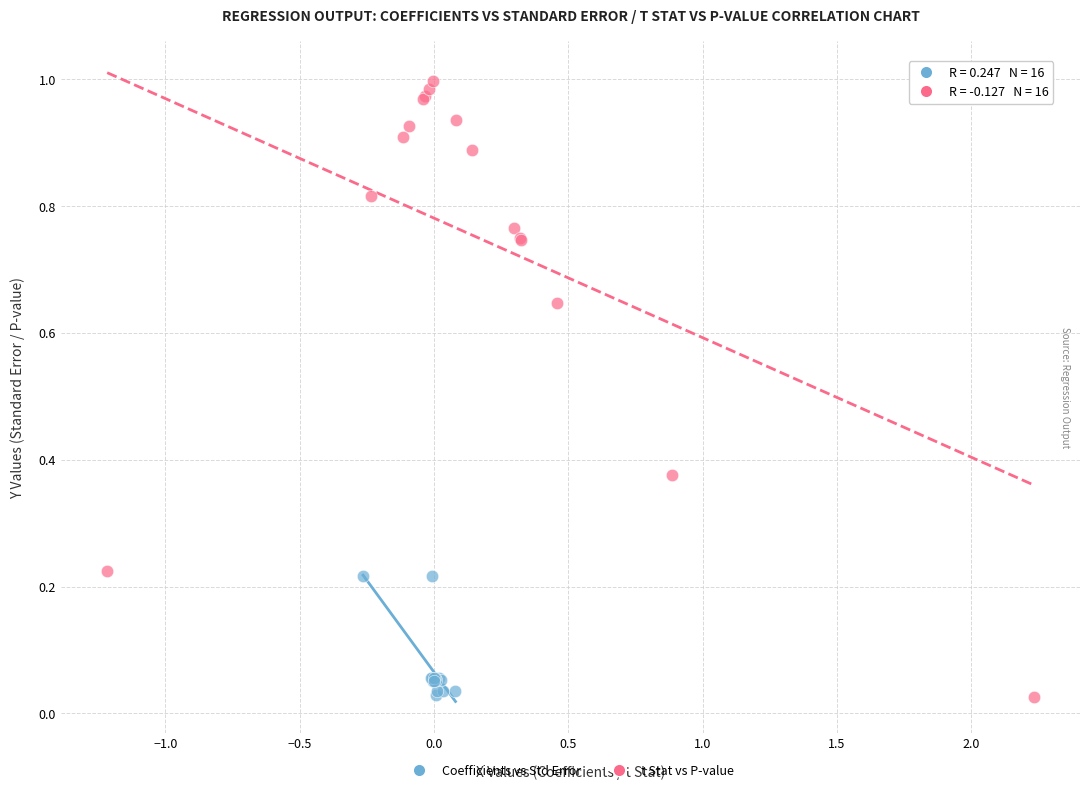

Which series contains the highest Y value?

t Stat vs P-value